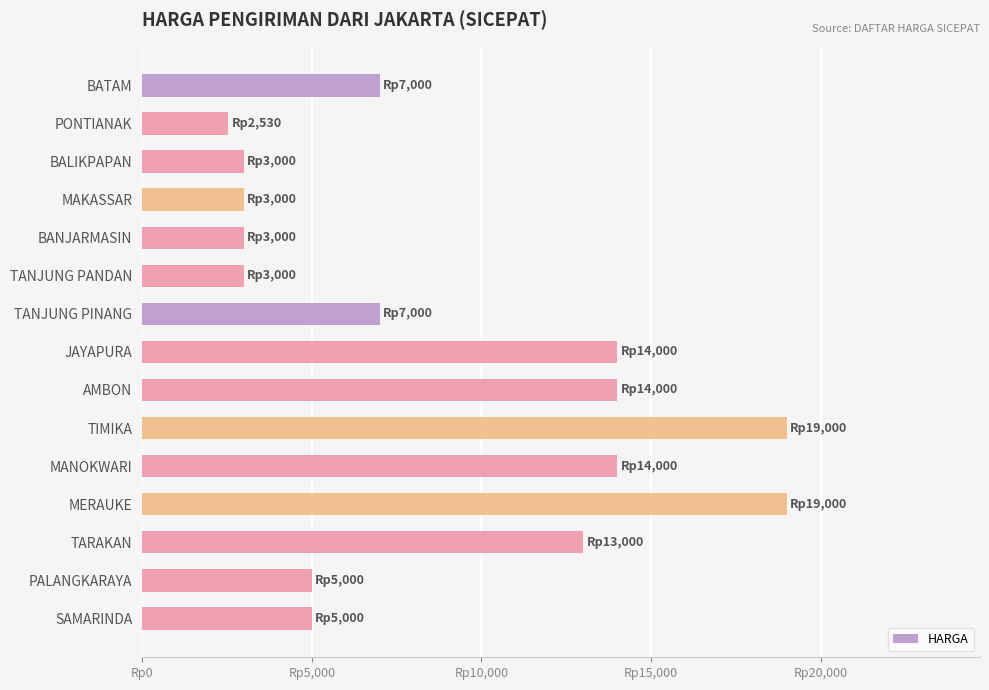

At which category does the chart reach its minimum across all series?

PONTIANAK